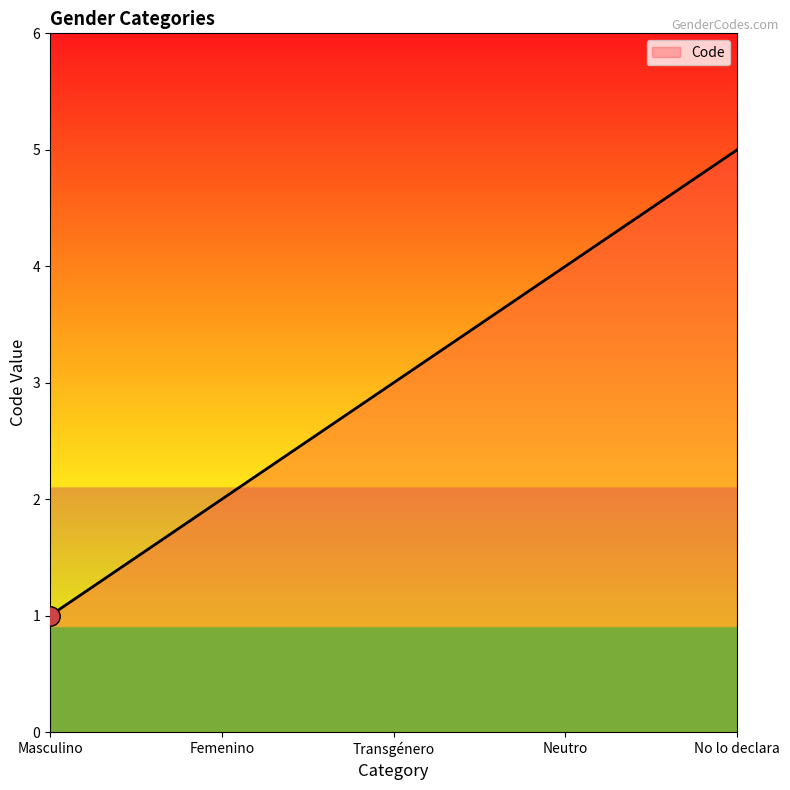

True or false: the data shows 3 at Transgénero.

True